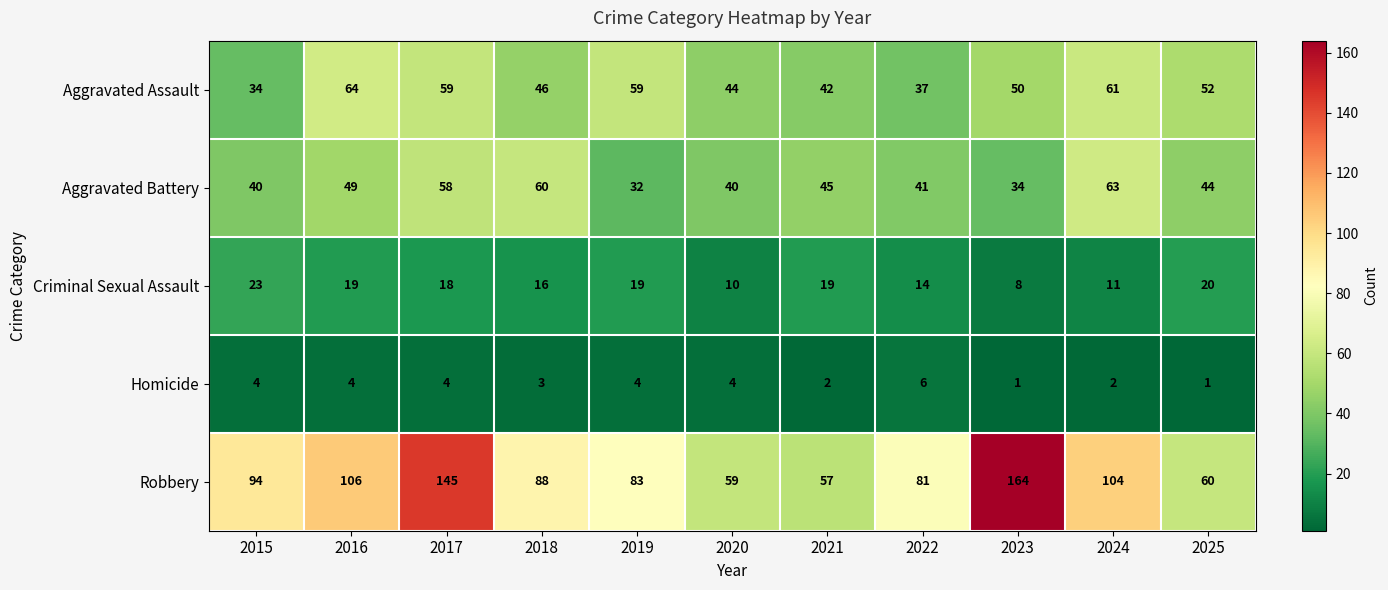

Count the number of categories in the chart.

11